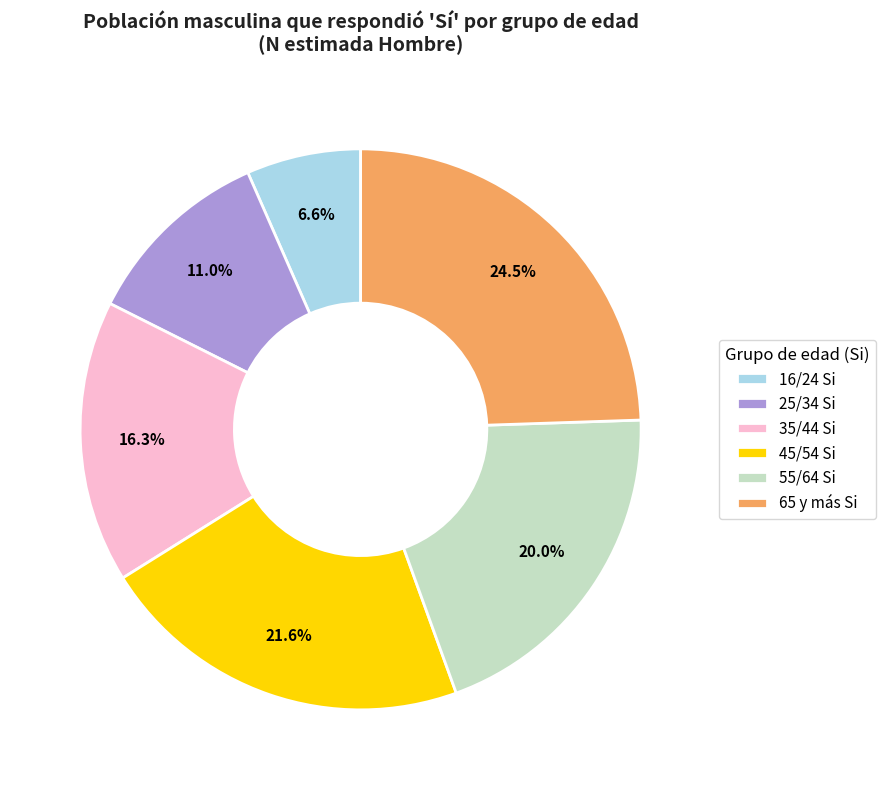

What is the largest slice in the pie chart?

65 y más